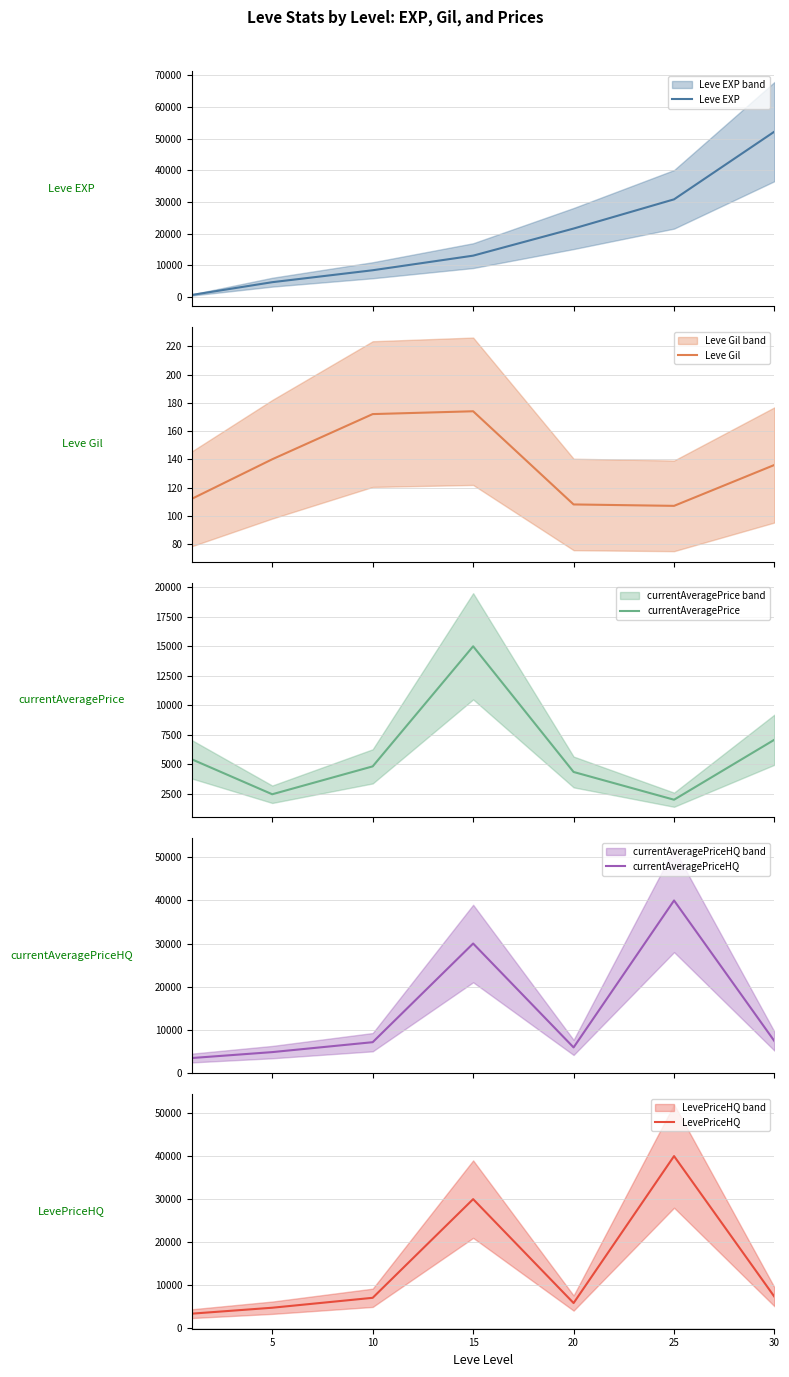

What is the smallest value displayed?

107